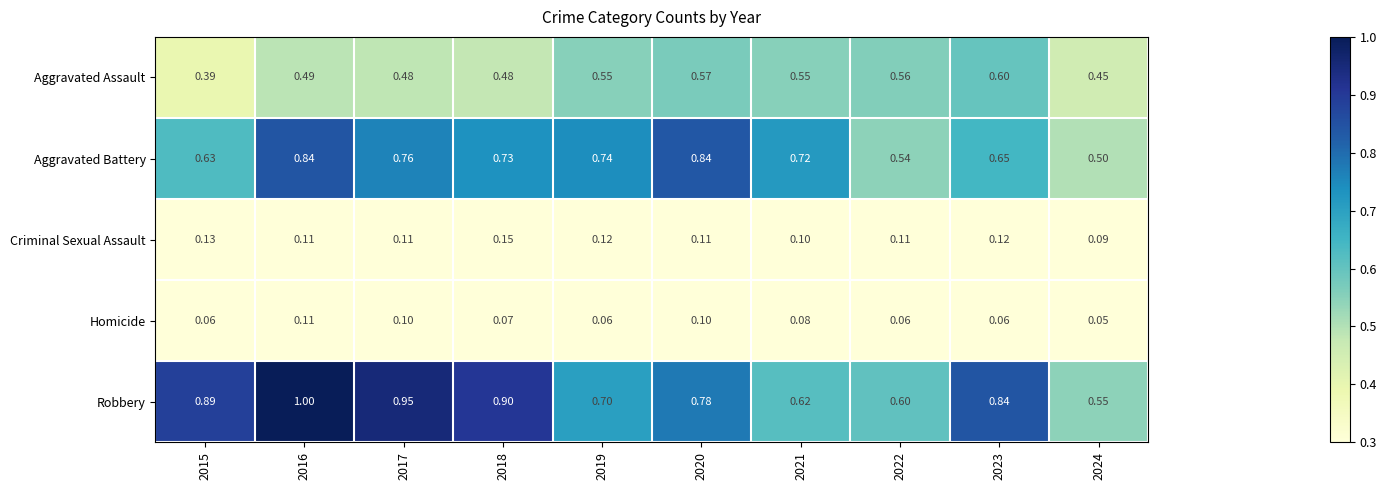

Rank the series by their maximum value, from highest to lowest.

Robbery, Aggravated Battery, Aggravated Assault, Criminal Sexual Assault, Homicide